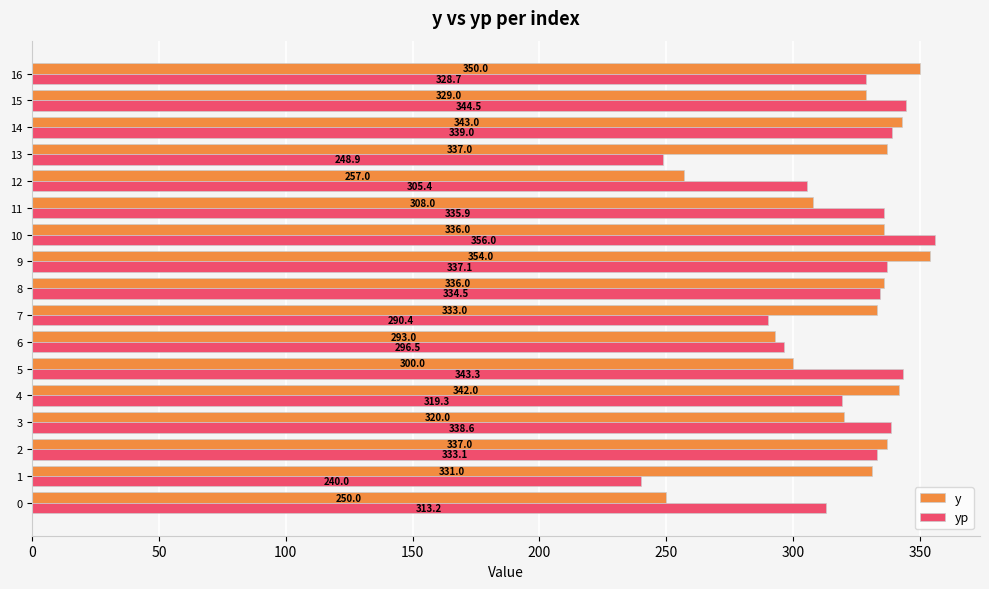

How many data points in yp are less than 333?

8